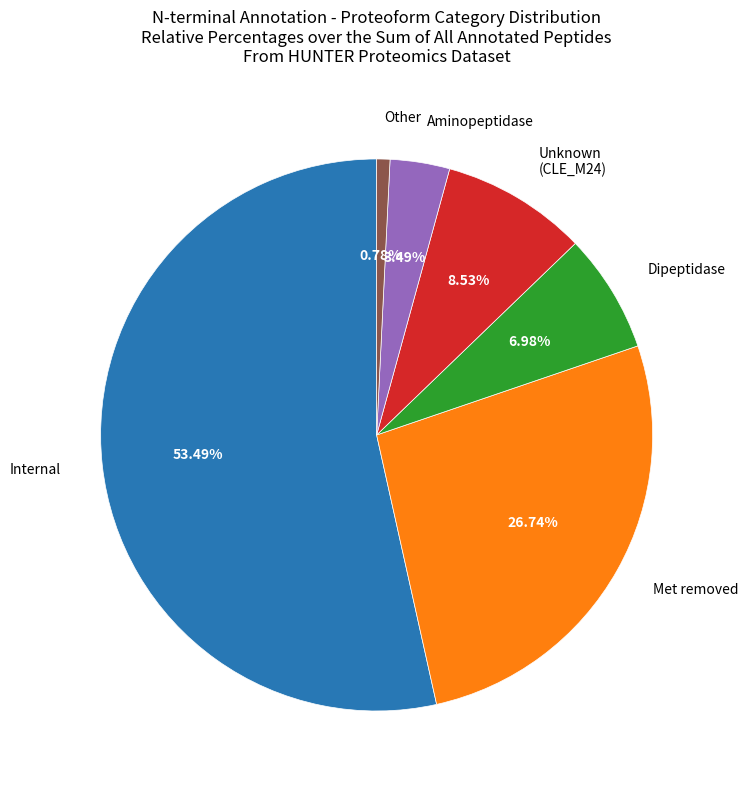

Is the sum of Unknown (CLE_M24) and Dipeptidase greater than half?

No